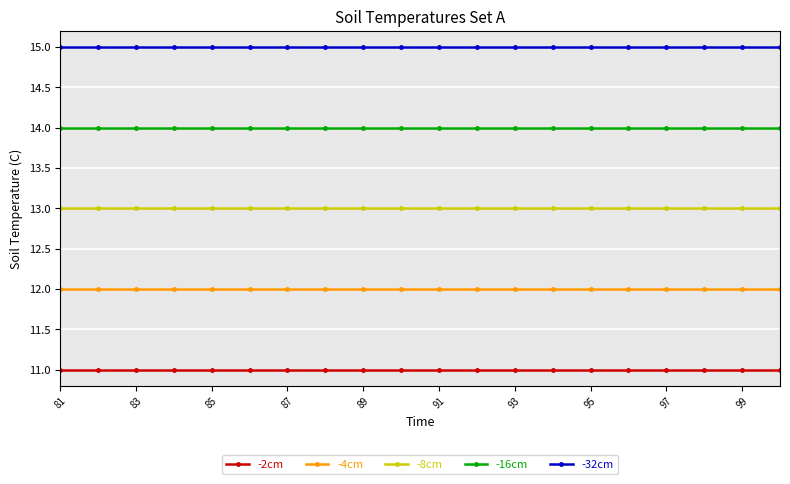

What is the maximum value for -2cm?

11